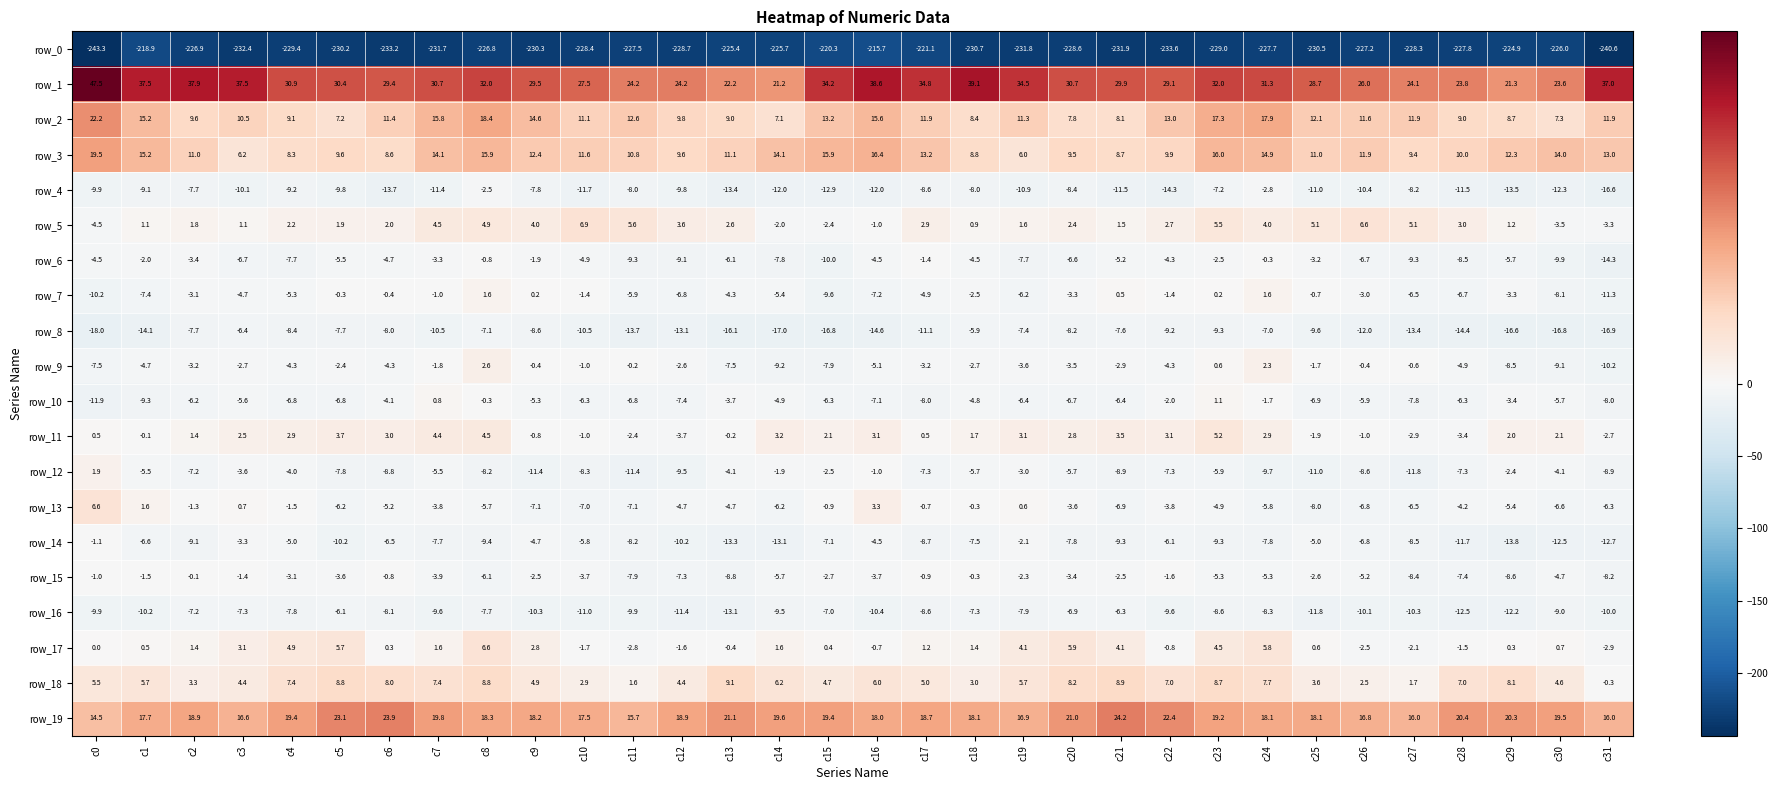

What is the minimum value for row_3?

6.0